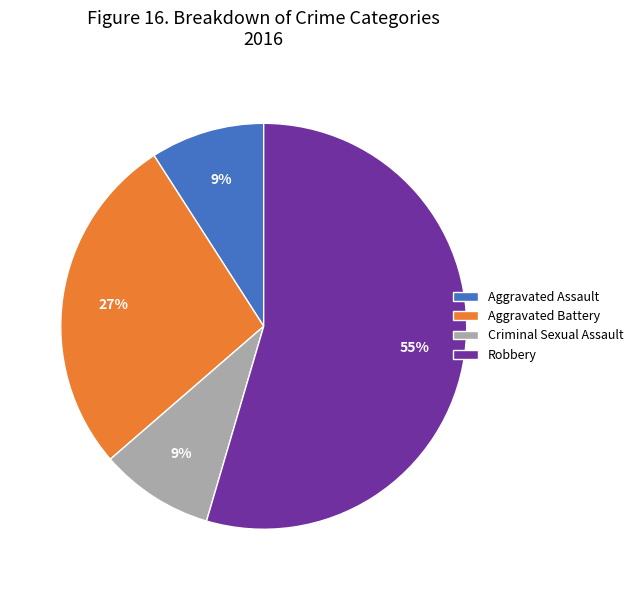

Combined, do Robbery and Aggravated Battery account for over 50%?

Yes